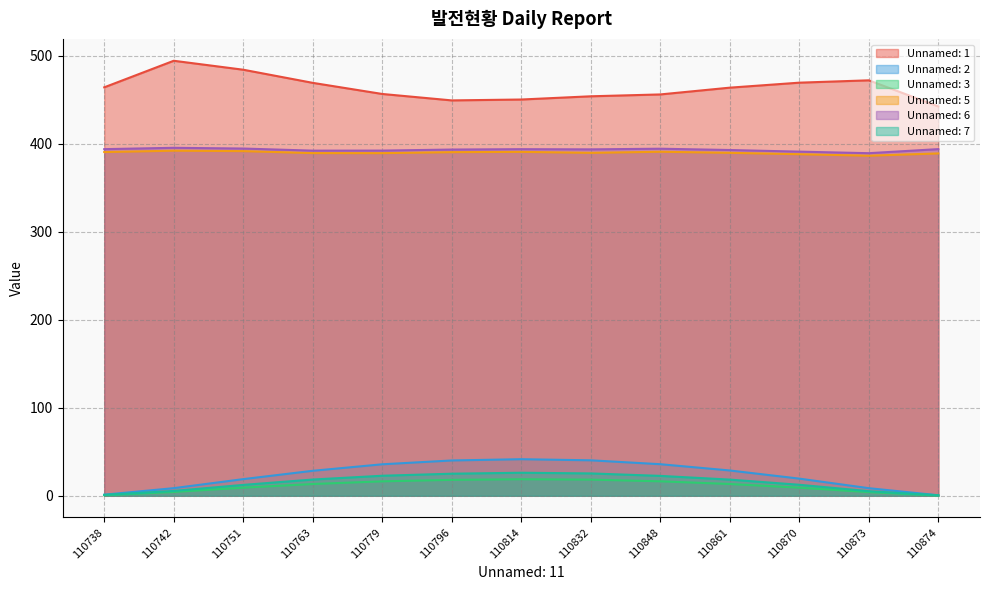

True or false: Unnamed: 7 has a value of 12.3 at 110751.

True